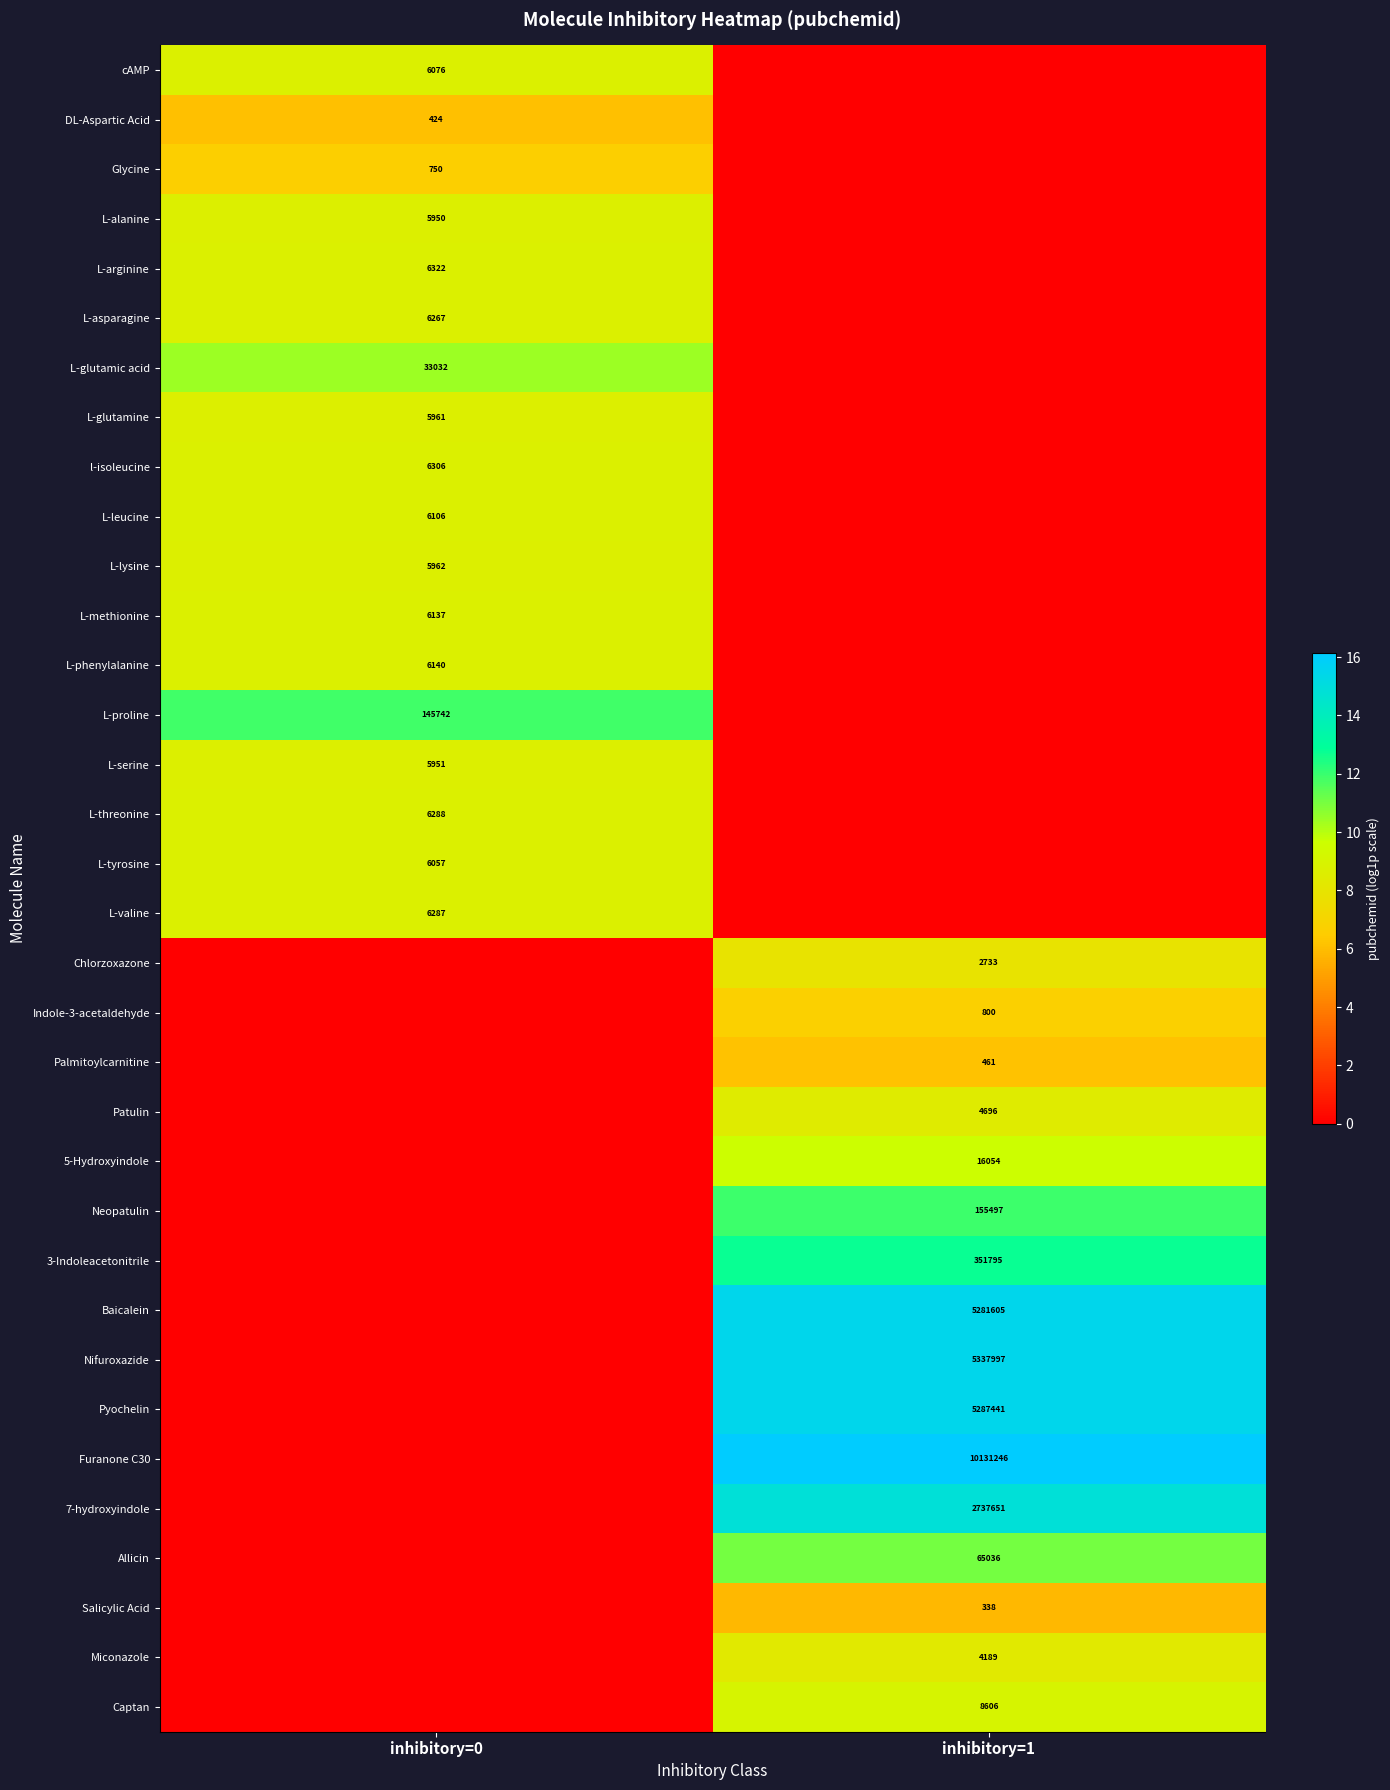

True or false: Salicylic Acid has a value of 338 at inhibitory=1.

True